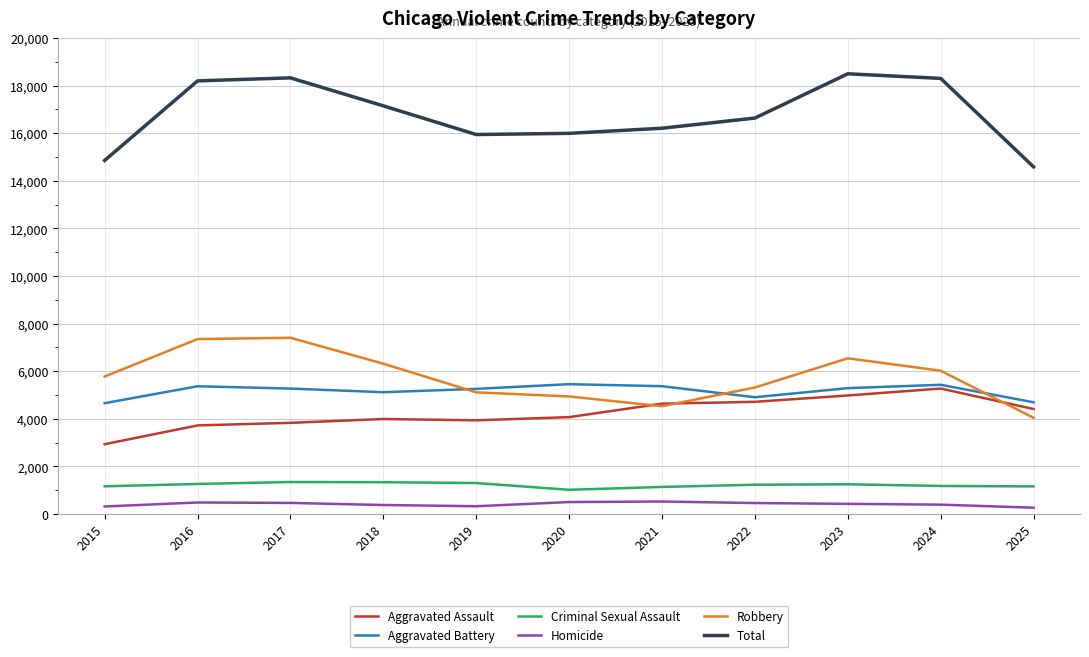

What is the sum of the Robbery values at 2017 and 2015?

13185